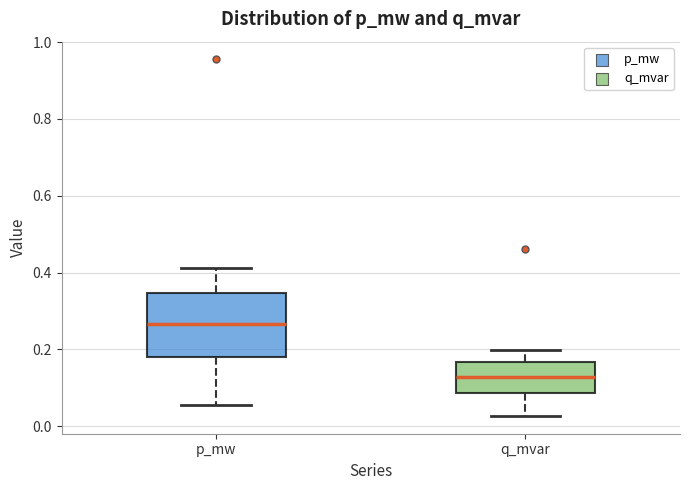

Which box has the highest median line?

p_mw